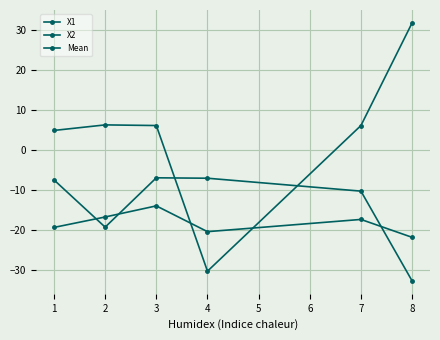

At 2, list the series in order from largest to smallest.

X1, Mean, X2